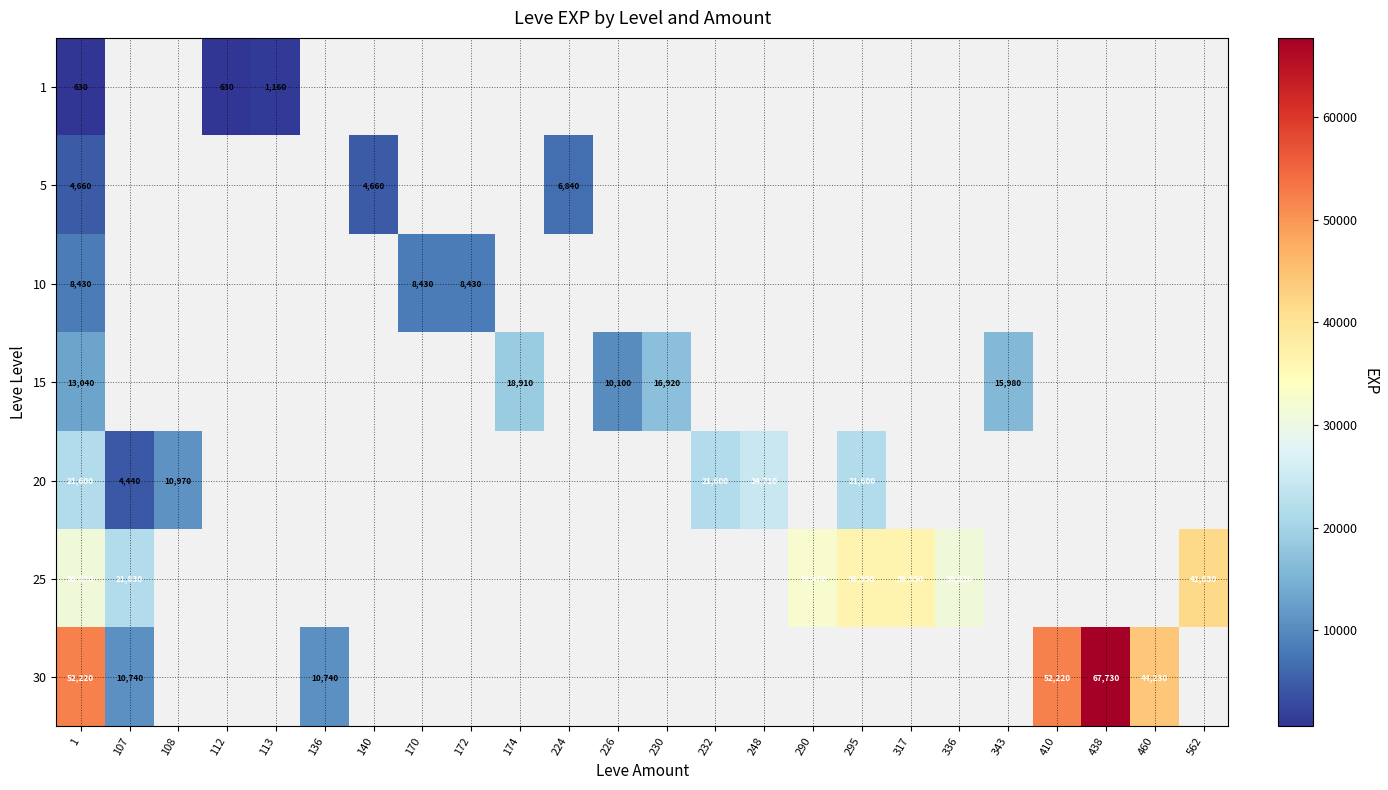

The 15 series shows 13040 at 1. True or false?

True